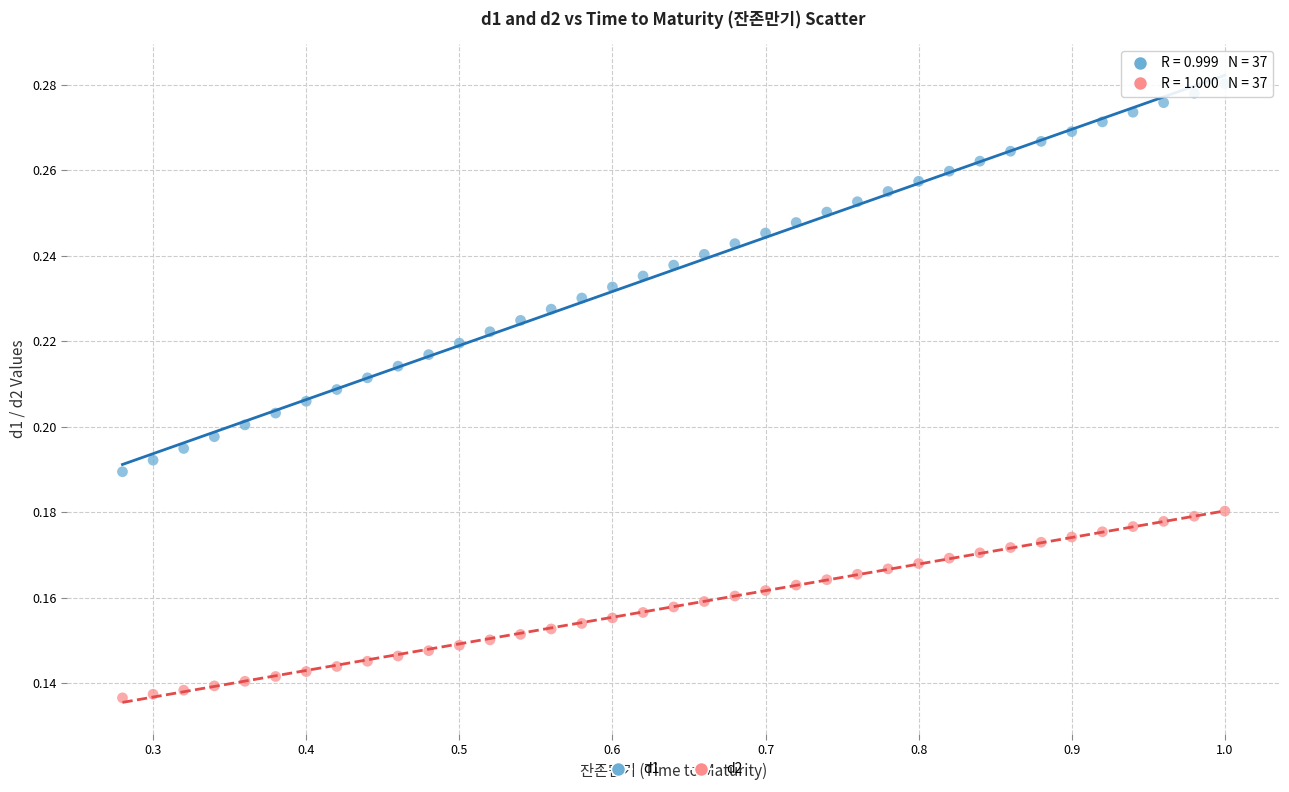

Which series reaches the minimum Y coordinate?

d2